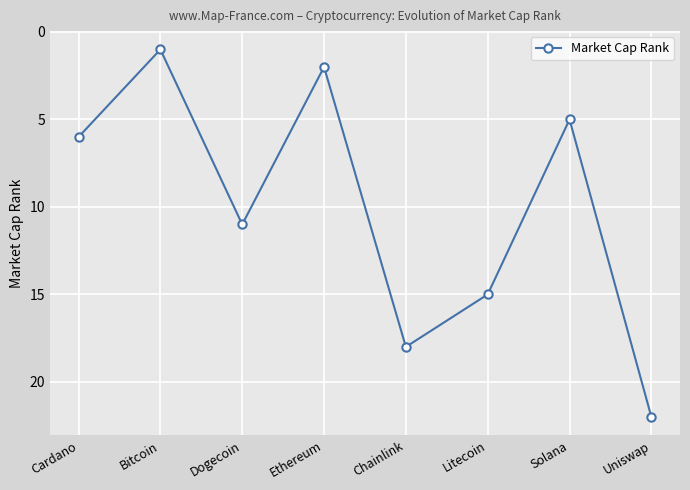

At which category does the data reach its first local peak?

Dogecoin